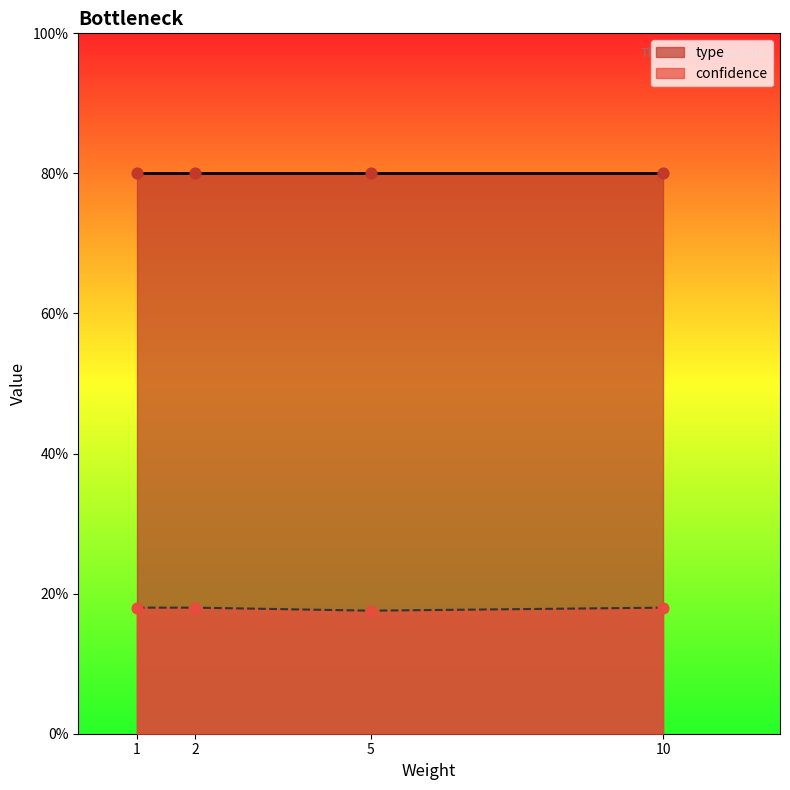

What are all the series names shown in the legend?

type, confidence